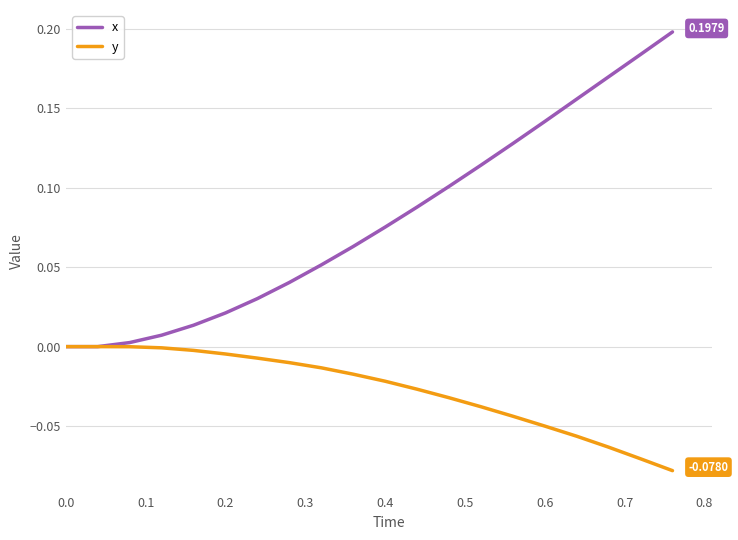

List the series in order of their peak value, highest first.

x, y